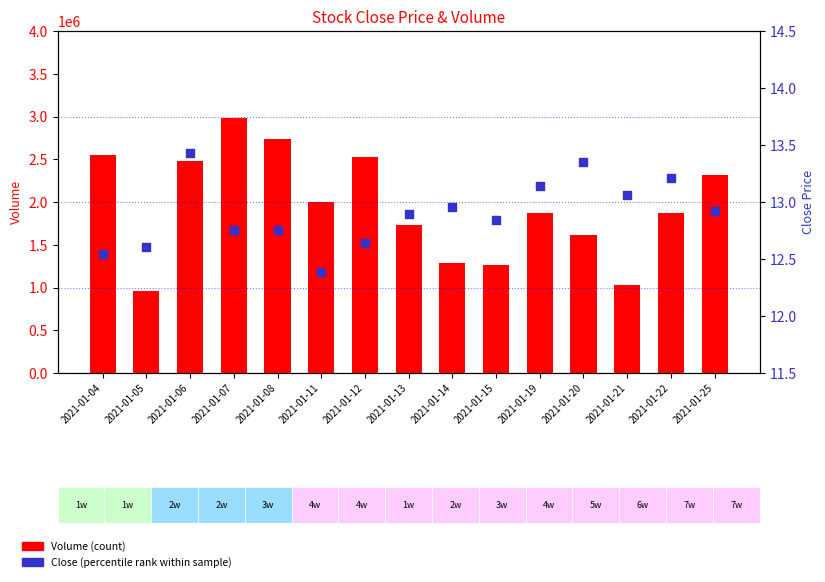

Which series has the widest spread of Y values?

Volume